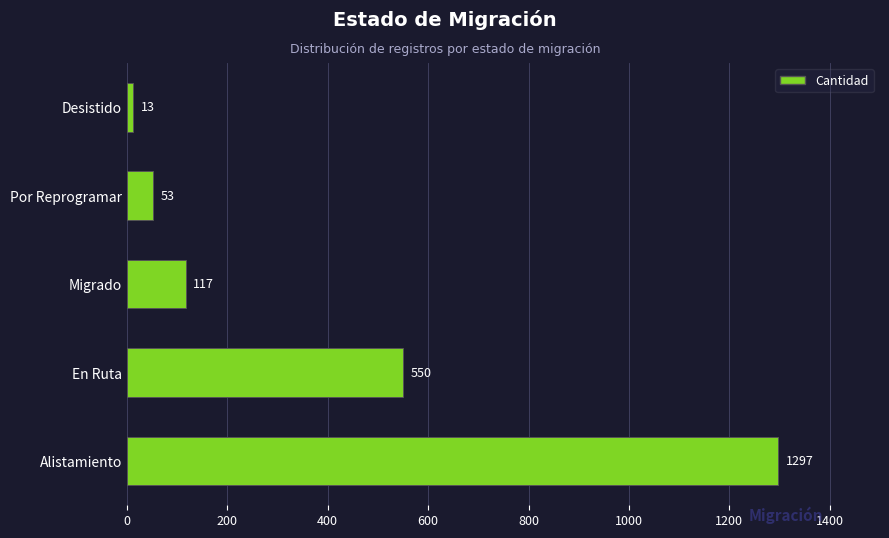

Reading bottom to top, list all the values displayed in this chart.

Alistamiento=1297	En Ruta=550	Migrado=117	Por Reprogramar=53	Desistido=13